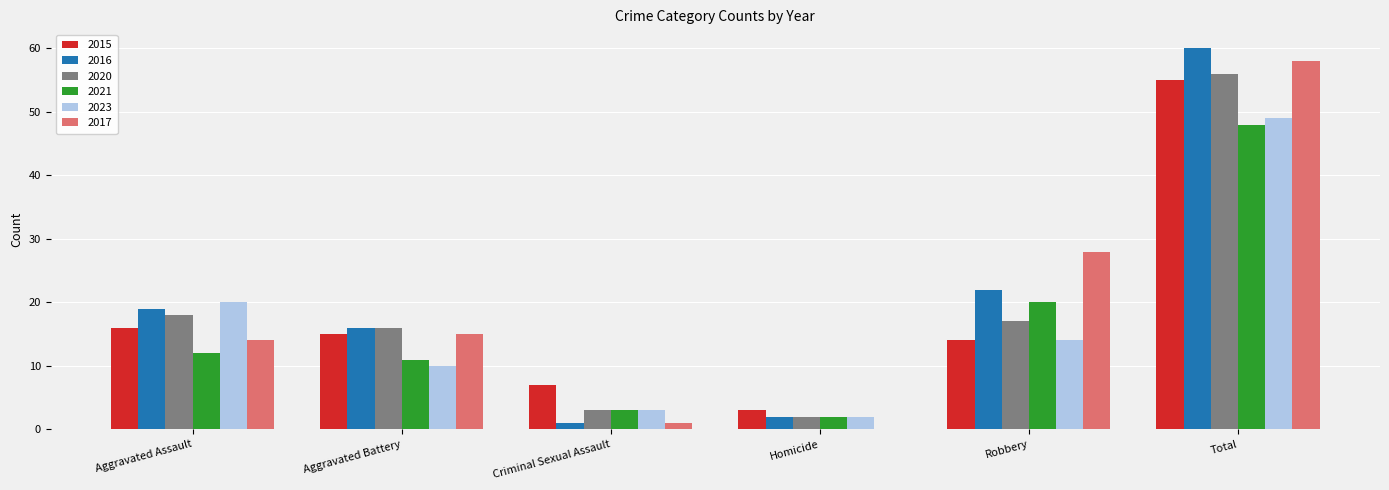

What are all the series names shown in the legend?

2015, 2016, 2020, 2021, 2023, 2017